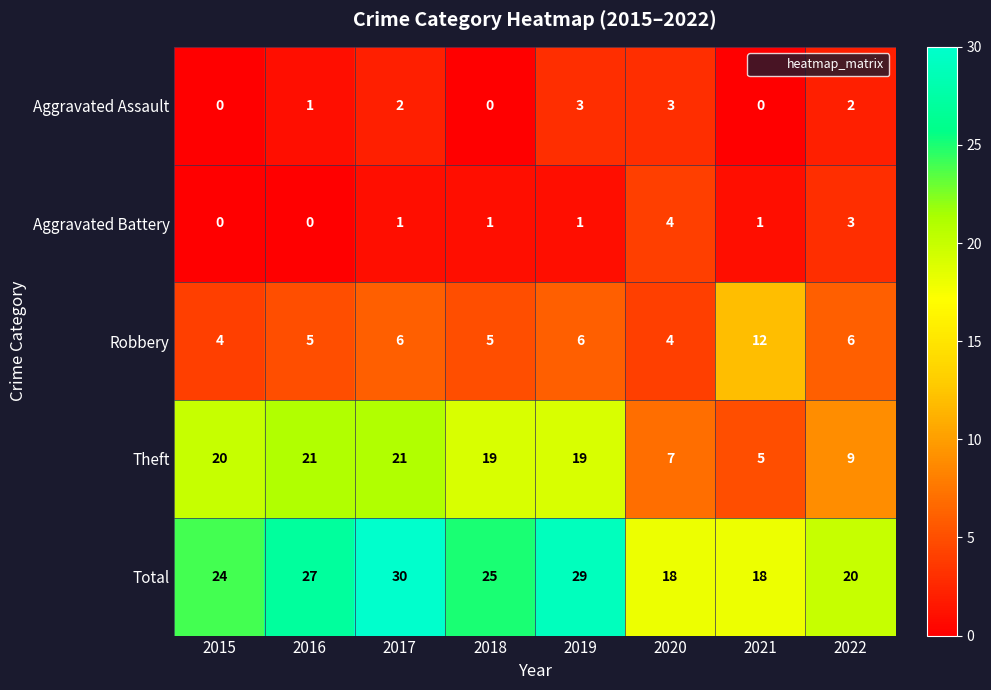

What is the total value across all series at 2018?

50